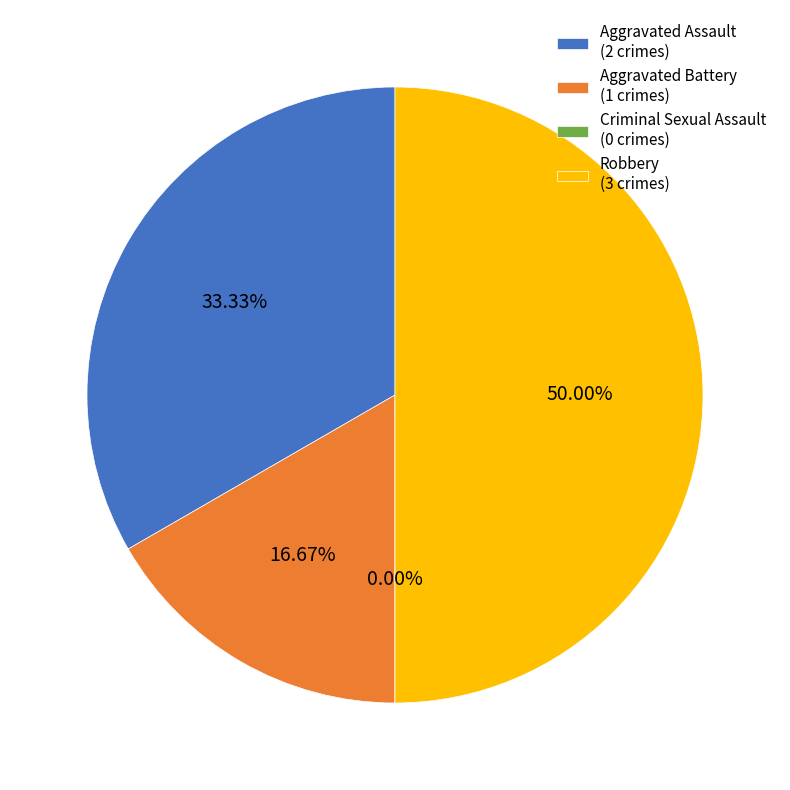

To the nearest percent, what percentage of the pie is Aggravated Assault?

33%